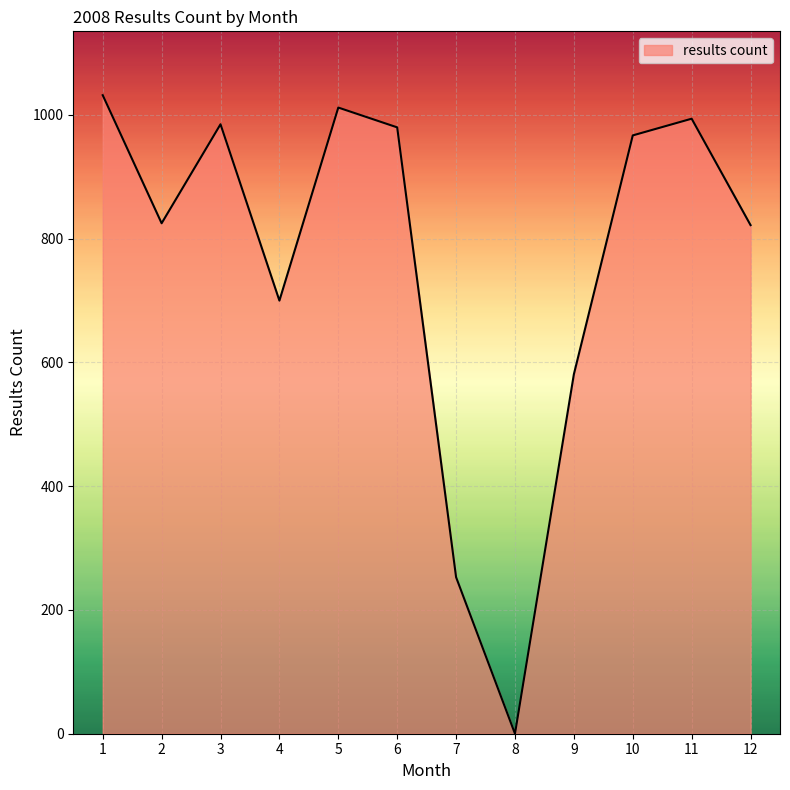

What is the difference between the maximum and minimum values?

1032